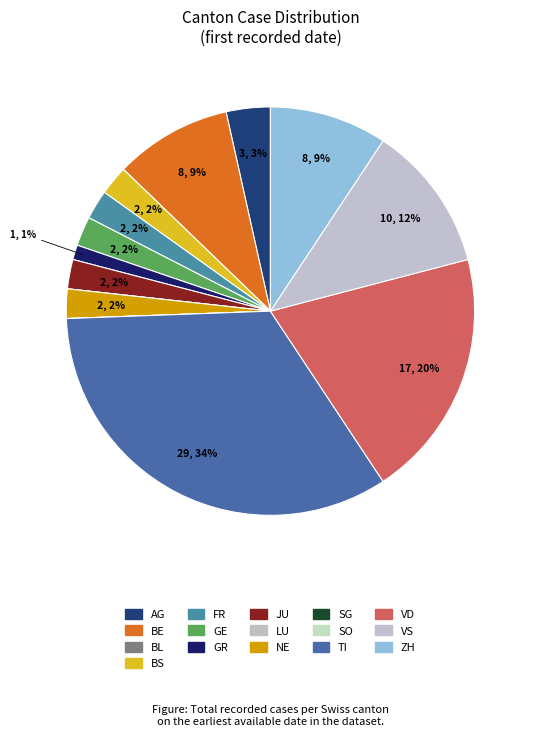

To the nearest percent, what is the difference between the VS and GR slice percentages?

10%